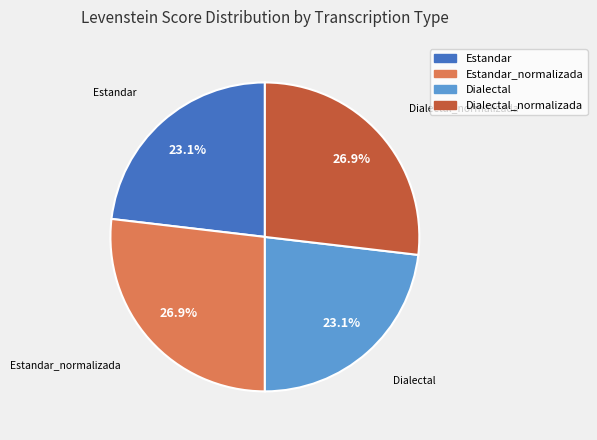

Is Estandar the majority of the pie?

No